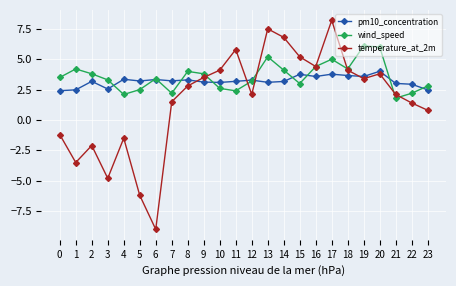

List the series in order of their peak value, lowest first.

pm10_concentration, wind_speed, temperature_at_2m